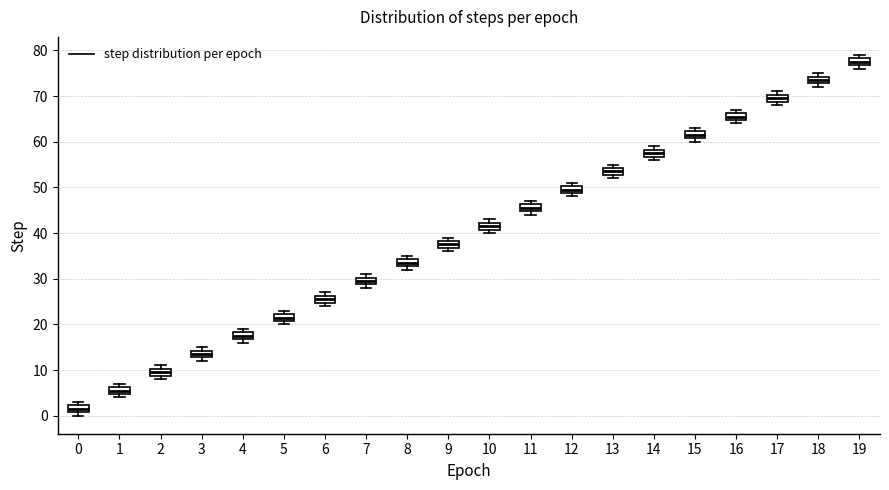

Where is the upper edge of the box at x = 12 on the y-axis? The values are not printed on the chart, so give them approximately, as read against the axis.

50